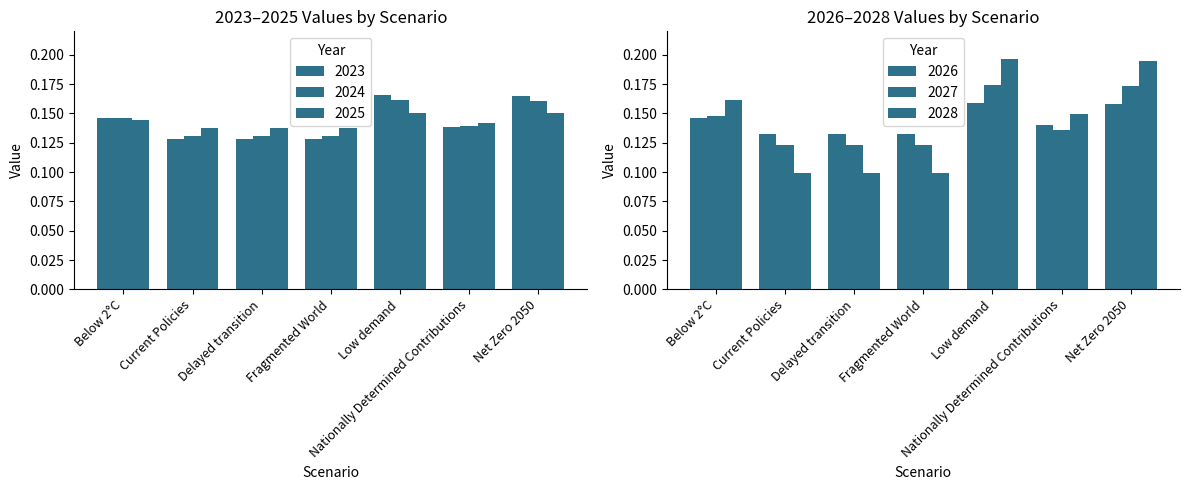

Reading left to right, extract all data points from this chart.

2023: 0.1	0.1	0.1	0.1	0.2	0.1	0.2
2024: 0.1	0.1	0.1	0.1	0.2	0.1	0.2
2025: 0.1	0.1	0.1	0.1	0.2	0.1	0.1
2026: 0.1	0.1	0.1	0.1	0.2	0.1	0.2
2027: 0.1	0.1	0.1	0.1	0.2	0.1	0.2
2028: 0.2	0.1	0.1	0.1	0.2	0.1	0.2